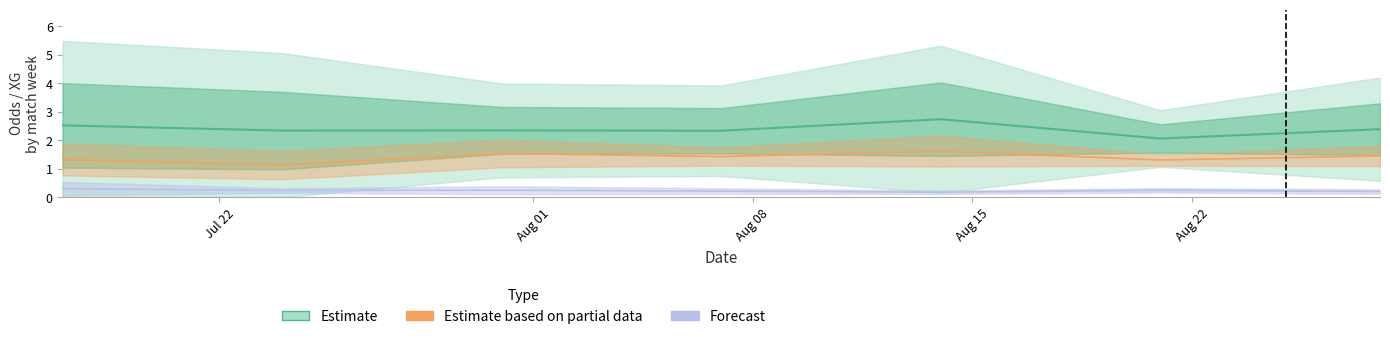

True or false: Estimate and Estimate based on partial data cross at least once.

False